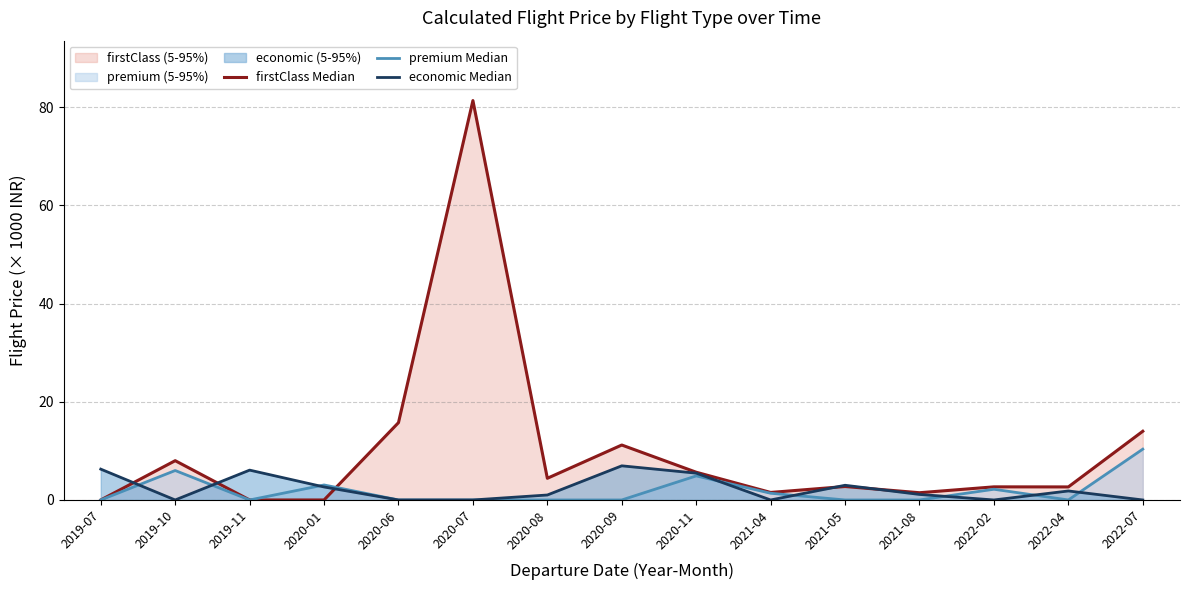

What position from the right is 2020-06?

11